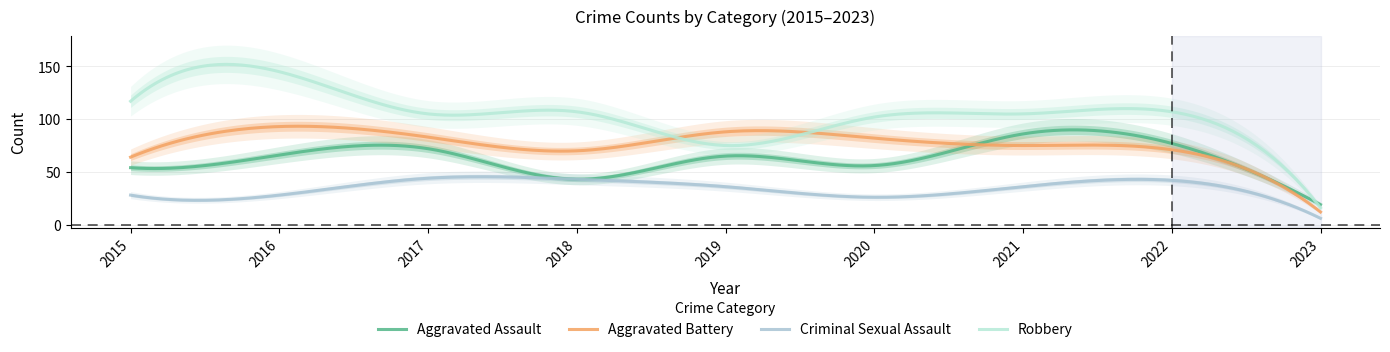

At which category does Aggravated Battery reach its first local valley?

2018